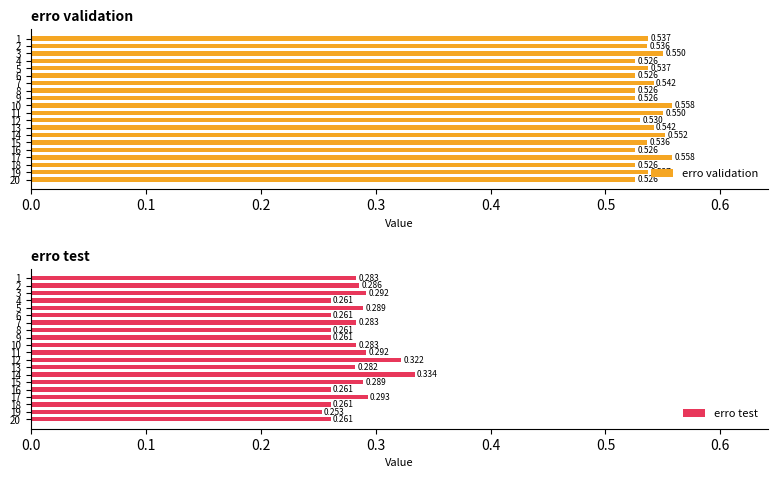

True or false: erro validation has a value of 0.2 at 18.

False